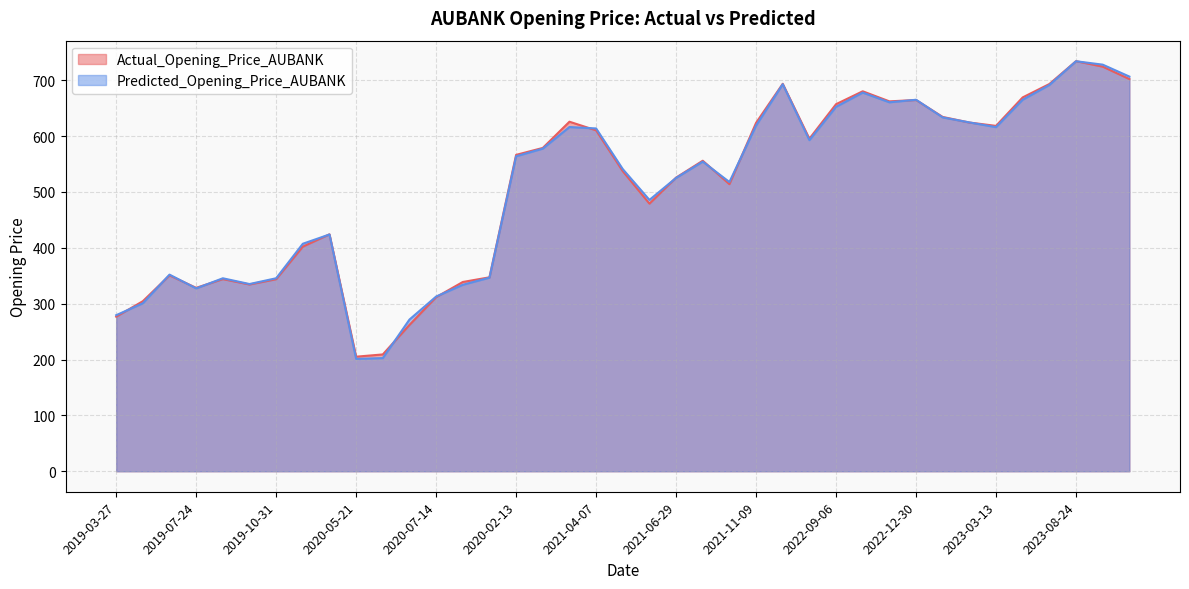

Which category has the lowest value in the Predicted_Opening_Price_AUBANK series?

2020-05-21